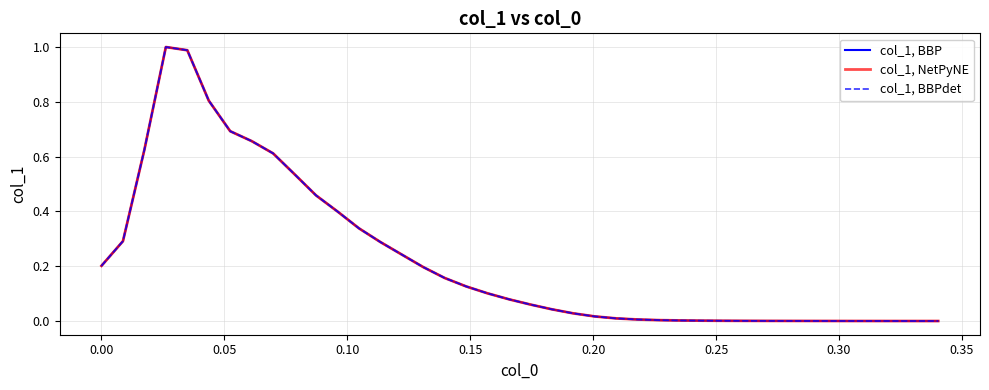

True or false: col_1, BBP has more than 1 points higher than both neighbors.

False